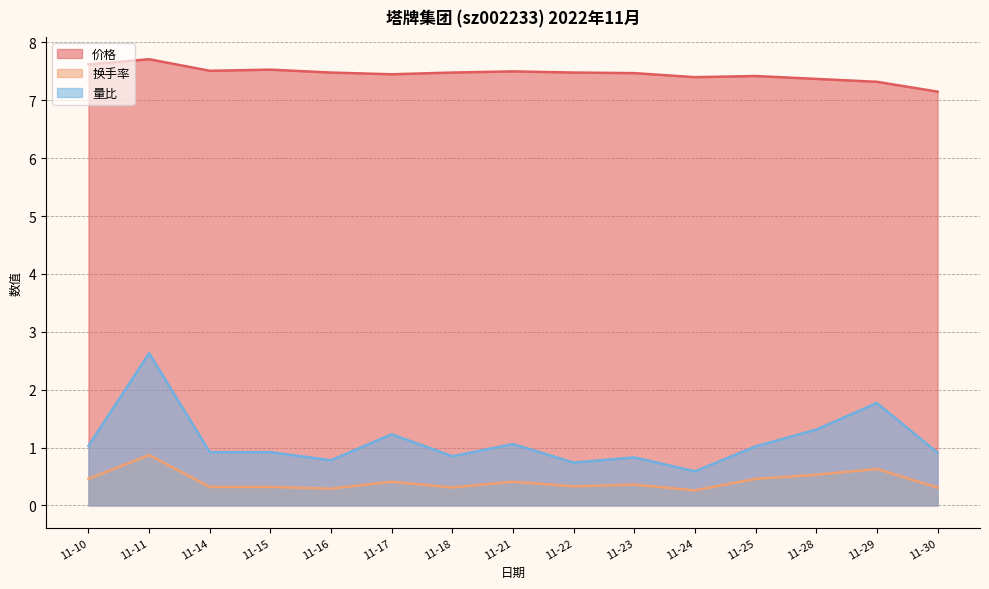

True or false: 价格 has a value of 7.4 at 11-25.

True